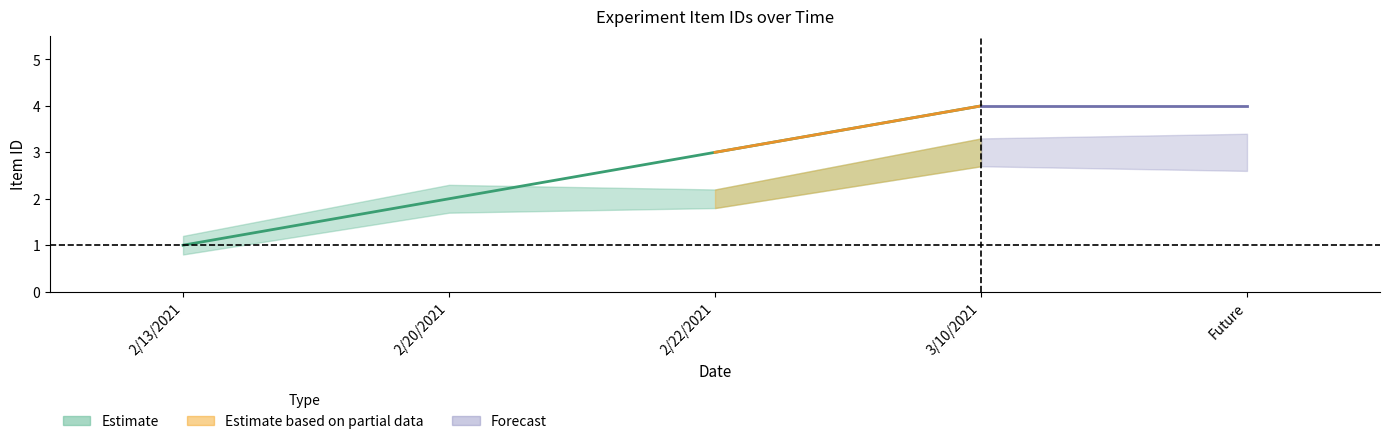

What is the greatest value displayed?

4